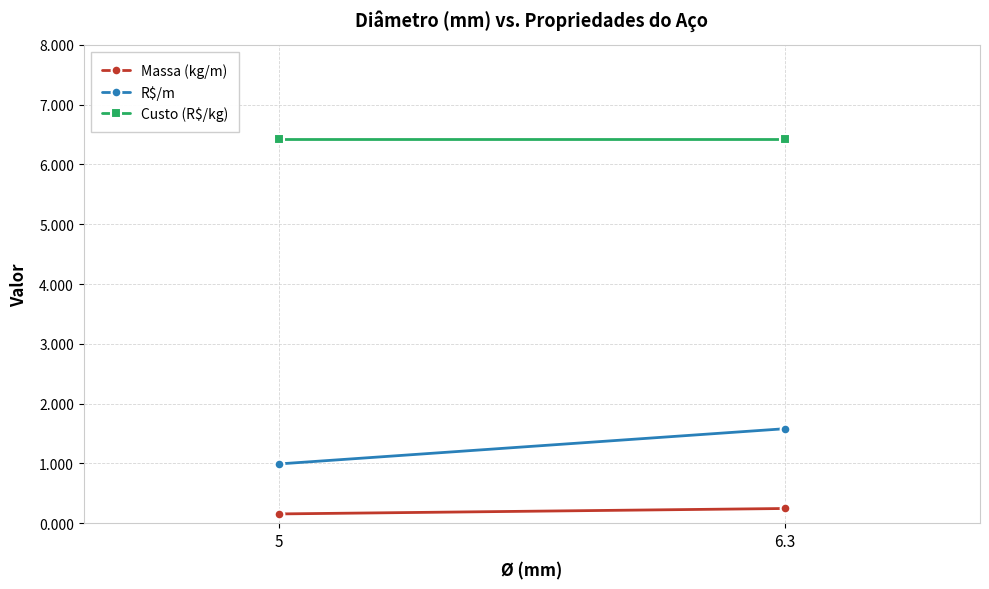

What position from the right is 5?

2